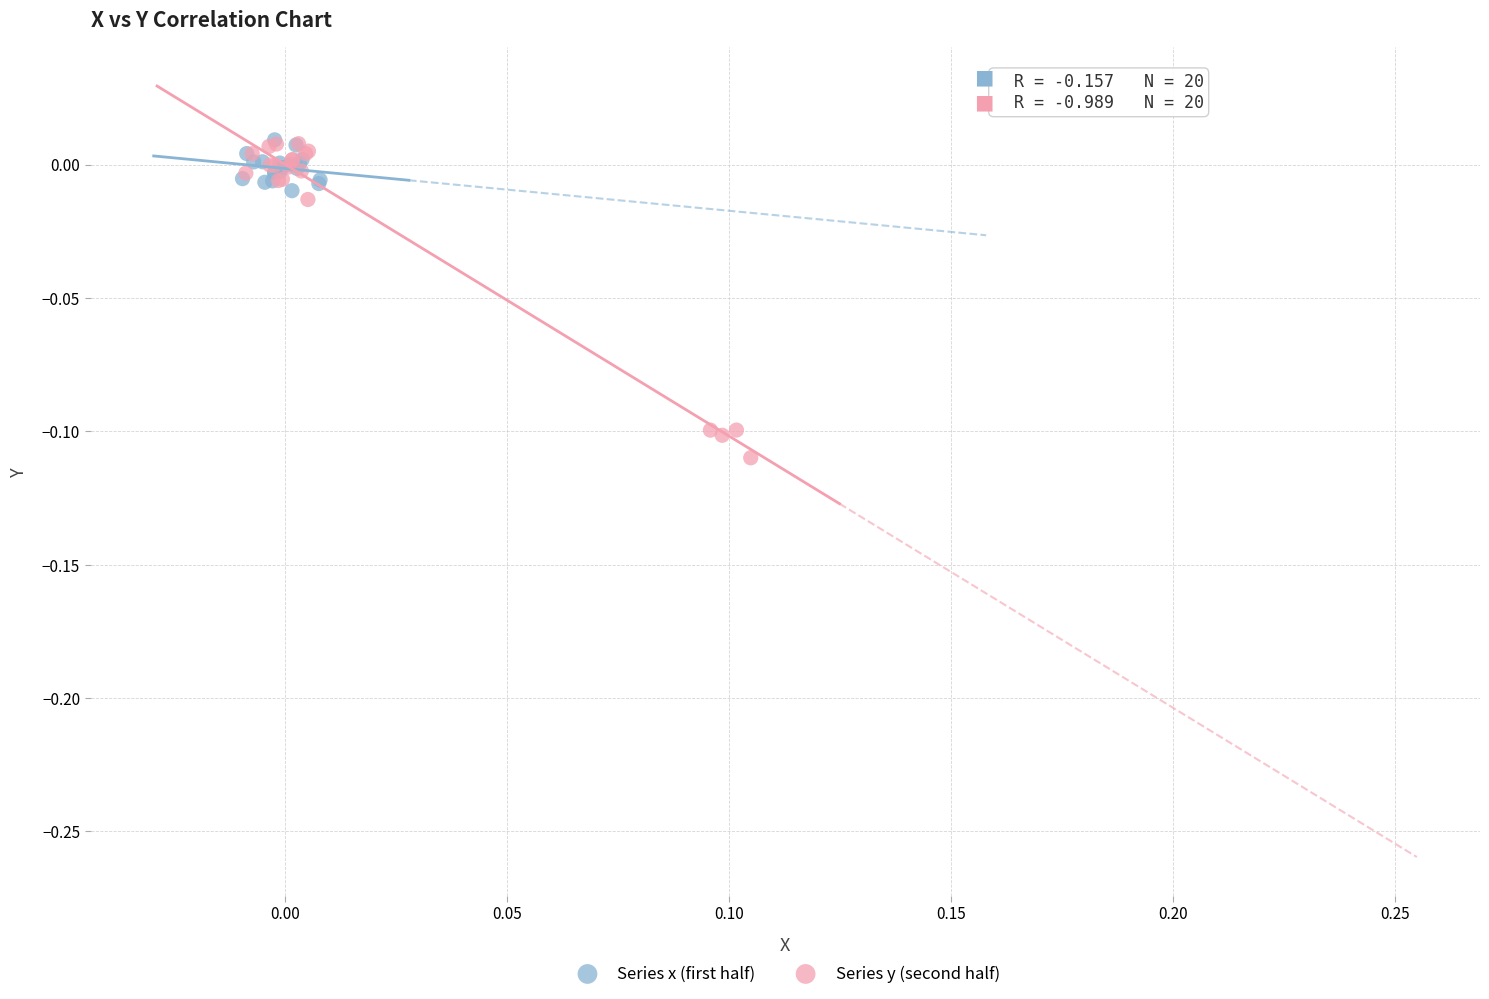

Which series contains the lowest Y value?

Series y (second half)